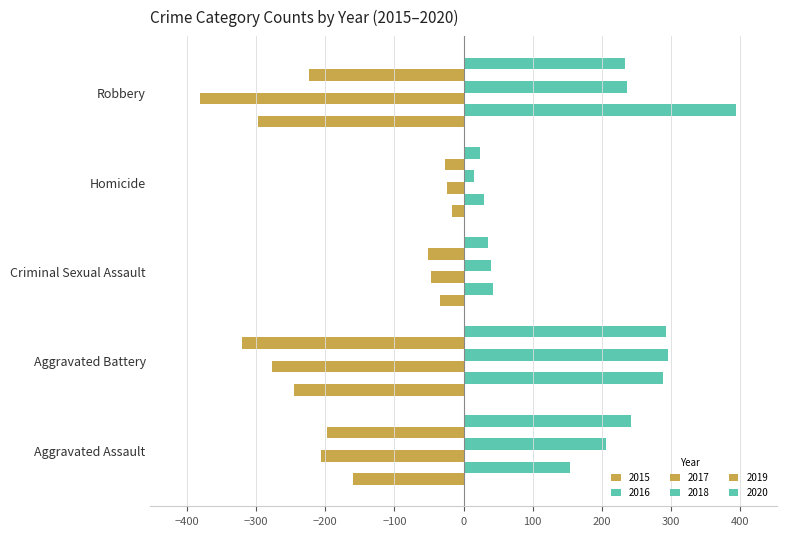

What is the label of the 4th bar from the right?

Aggravated Battery